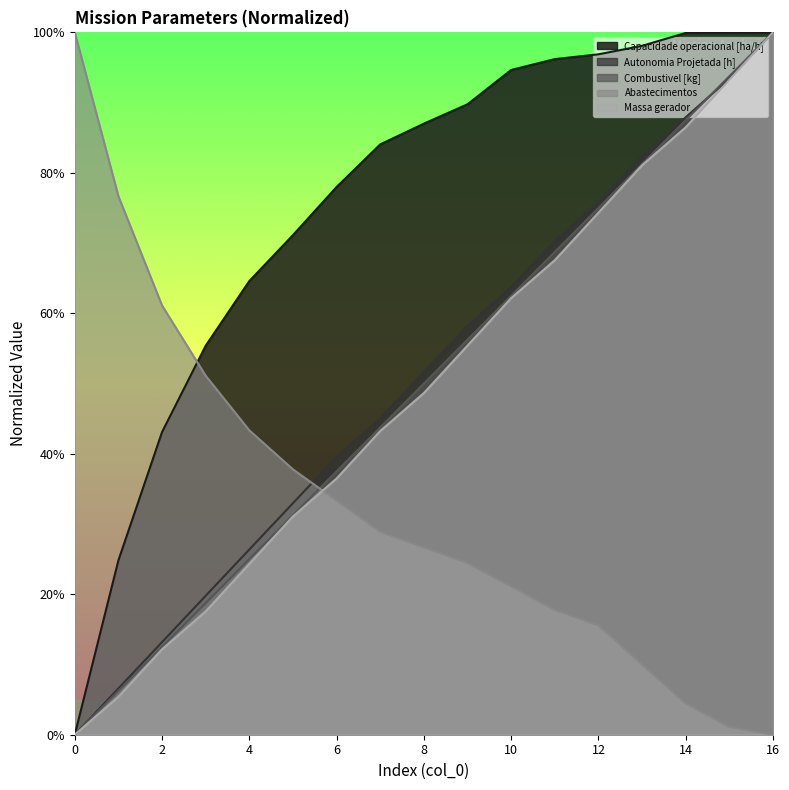

Which has a higher value, 15 or 3?

15